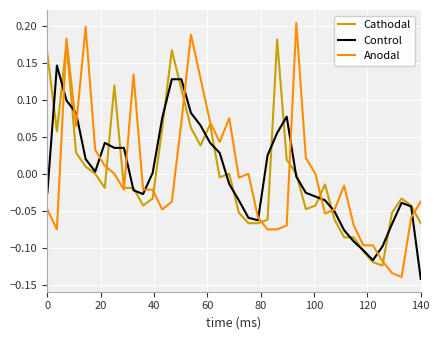

Count the number of data series in this chart.

3